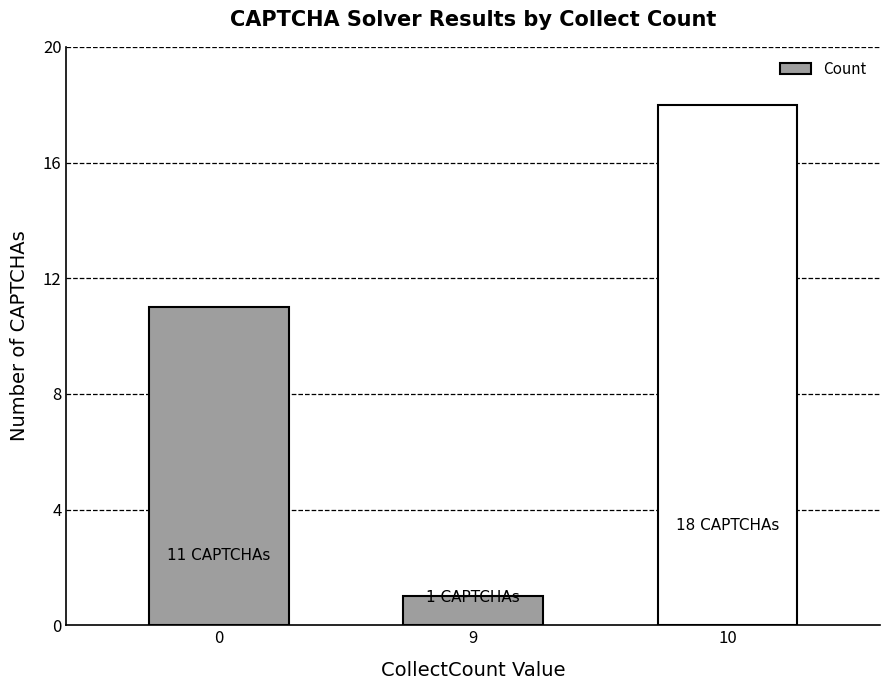

Rank the categories by value from highest to lowest.

10, 0, 9